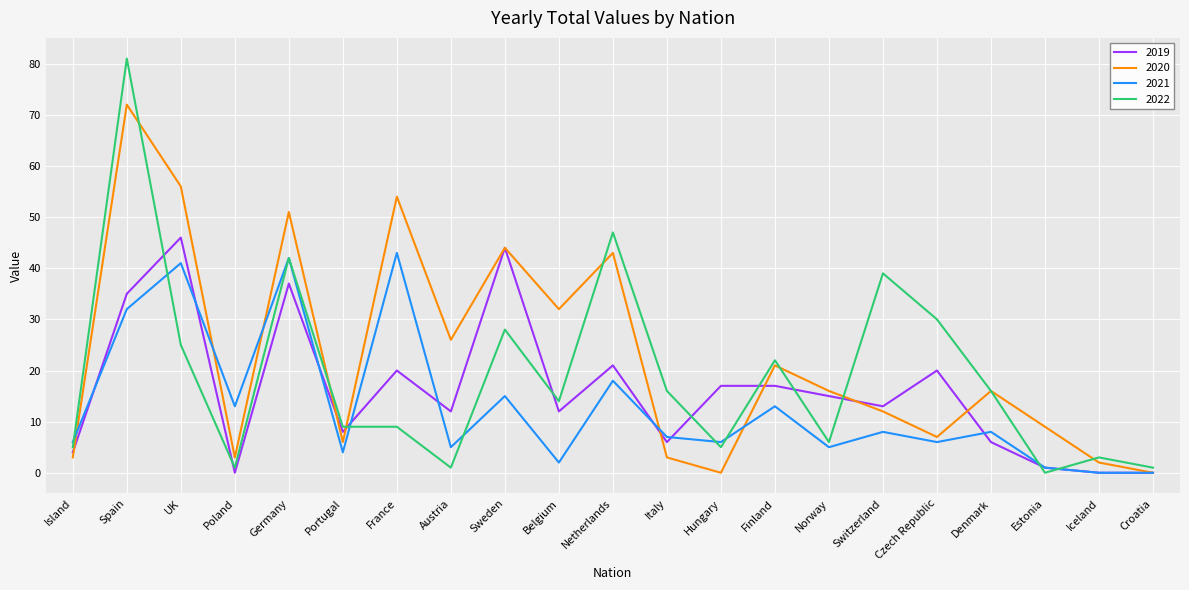

Reading left to right, list all the values displayed in this chart.

2019: 4	35	46	0	37	8	20	12	44	12	21	6	17	17	15	13	20	6	1	0	0
2020: 3	72	56	3	51	6	54	26	44	32	43	3	0	21	16	12	7	16	9	2	0
2021: 6	32	41	13	42	4	43	5	15	2	18	7	6	13	5	8	6	8	1	0	0
2022: 5	81	25	1	42	9	9	1	28	14	47	16	5	22	6	39	30	16	0	3	1